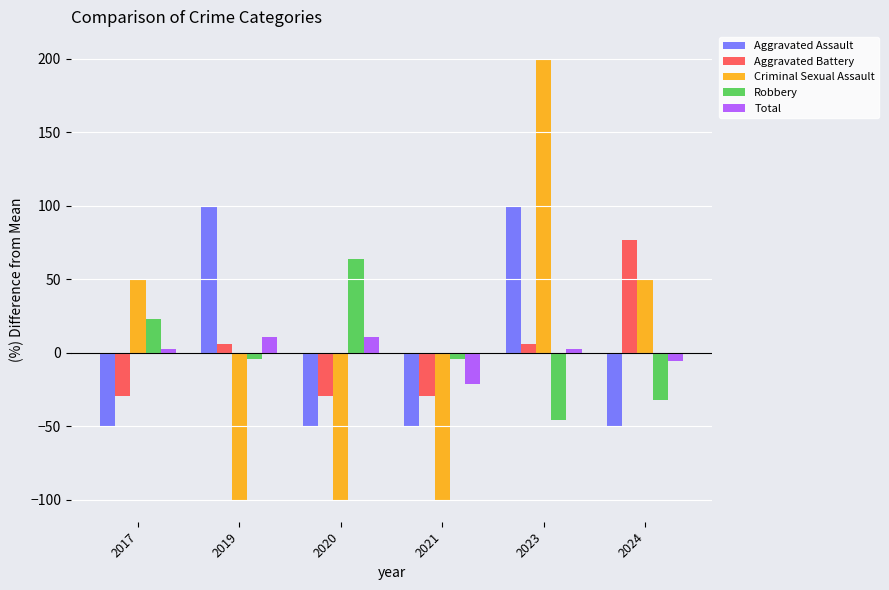

How many values in Criminal Sexual Assault are below zero?

3